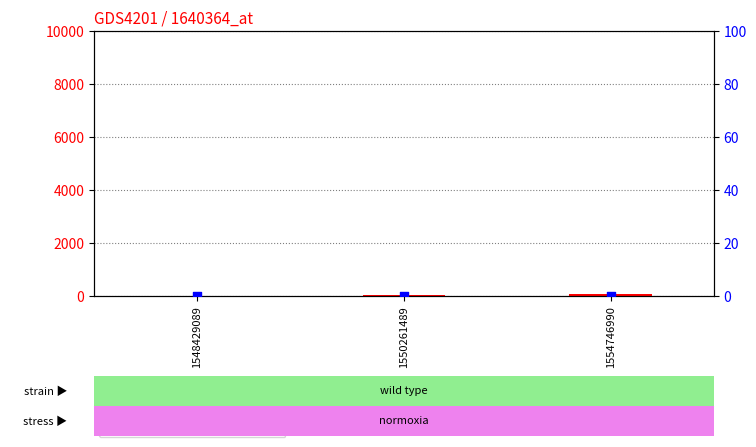

Which series has the largest total across all categories?

count